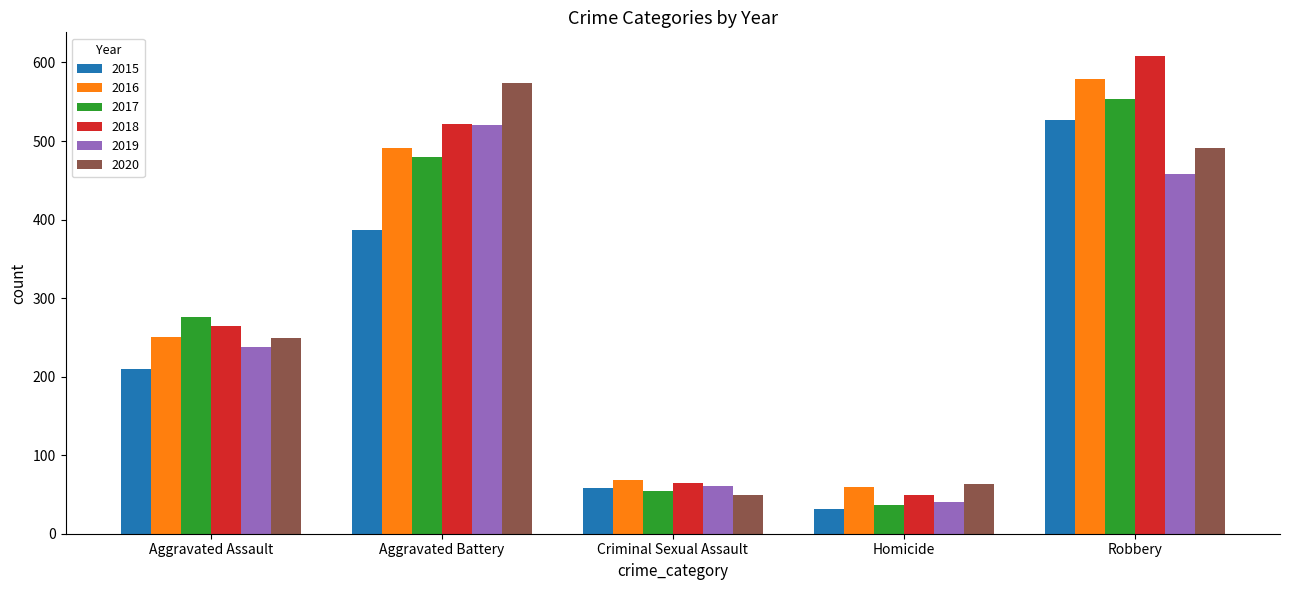

How many values in the 2020 series are below 249?

2